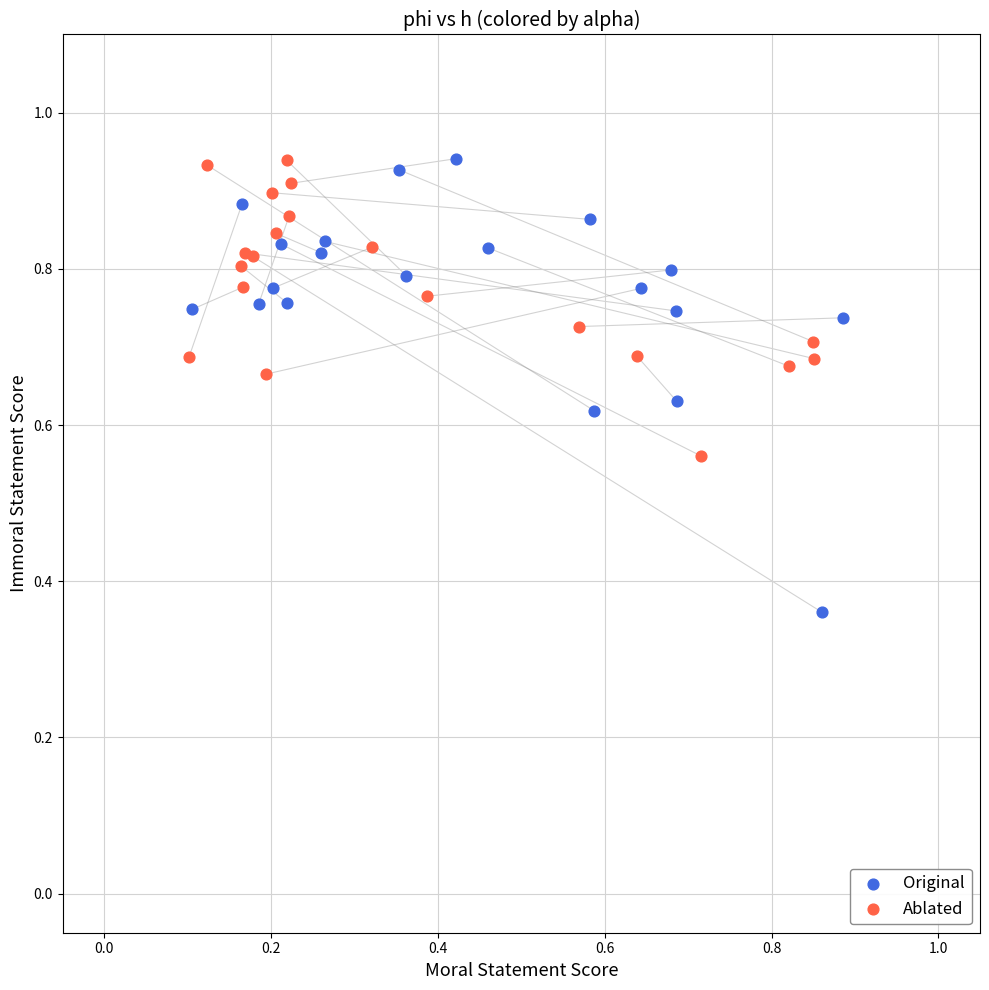

Which series has the largest Y range (max minus min)?

Original